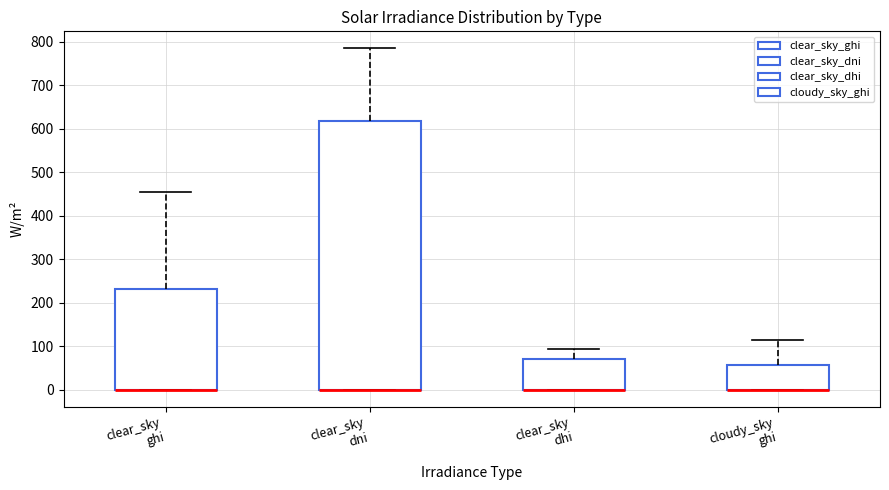

Reading left to right, transcribe this box plot: for each box, give where its median line is, the range the box spans, and where its two whiskers end, as read against the y-axis. The values are not printed on the chart, so give them approximately, as read against the axis.

clear_sky ghi: median 0 (drawn on the box's lower edge), box 0 to 230, whiskers 0 to 450
clear_sky dni: median 0 (drawn on the box's lower edge), box 0 to 620, whiskers 0 to 780
clear_sky dhi: median 0 (drawn on the box's lower edge), box 0 to 70, whiskers 0 to 90
cloudy_sky ghi: median 0 (drawn on the box's lower edge), box 0 to 60, whiskers 0 to 110